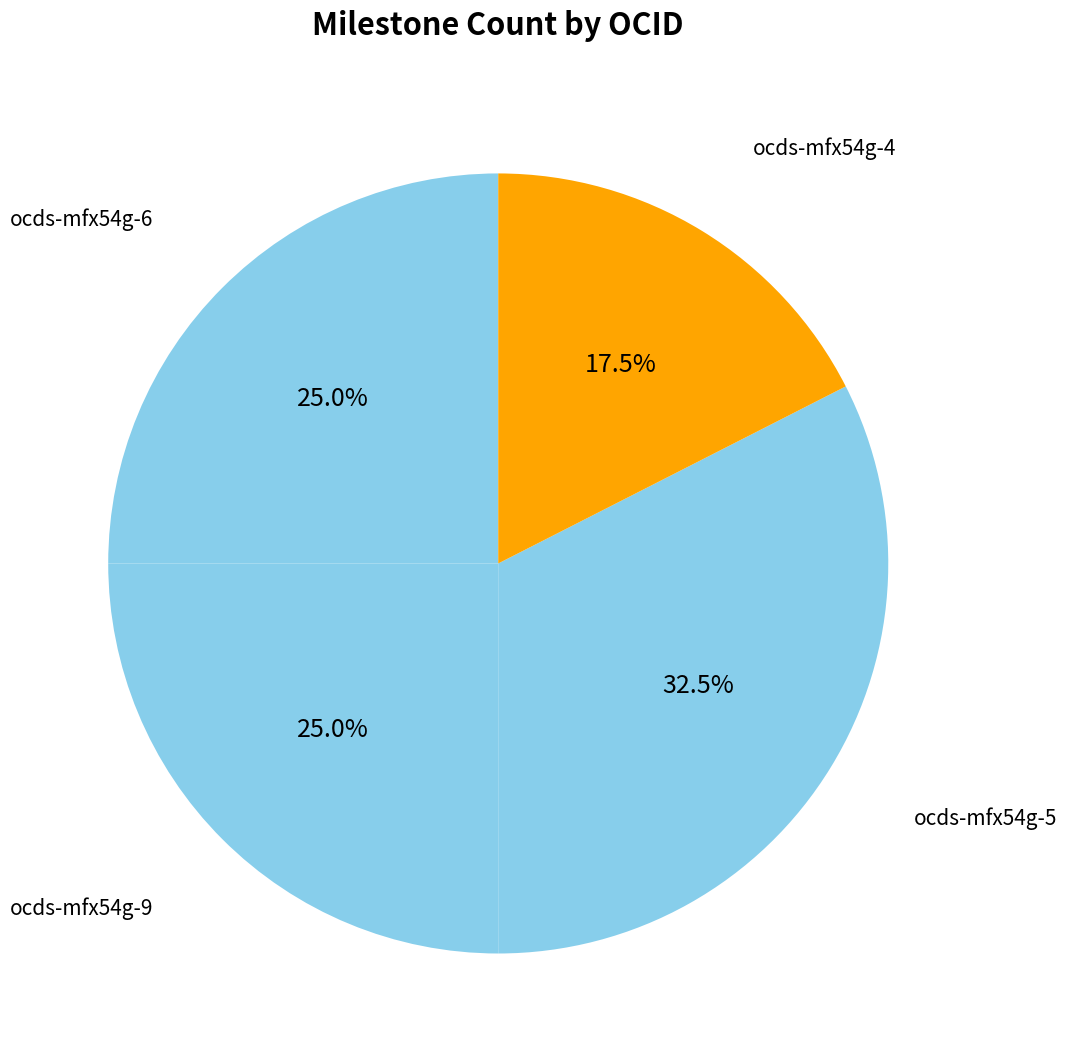

What portion of the pie excludes ocds-mfx54g-5?

67.5%